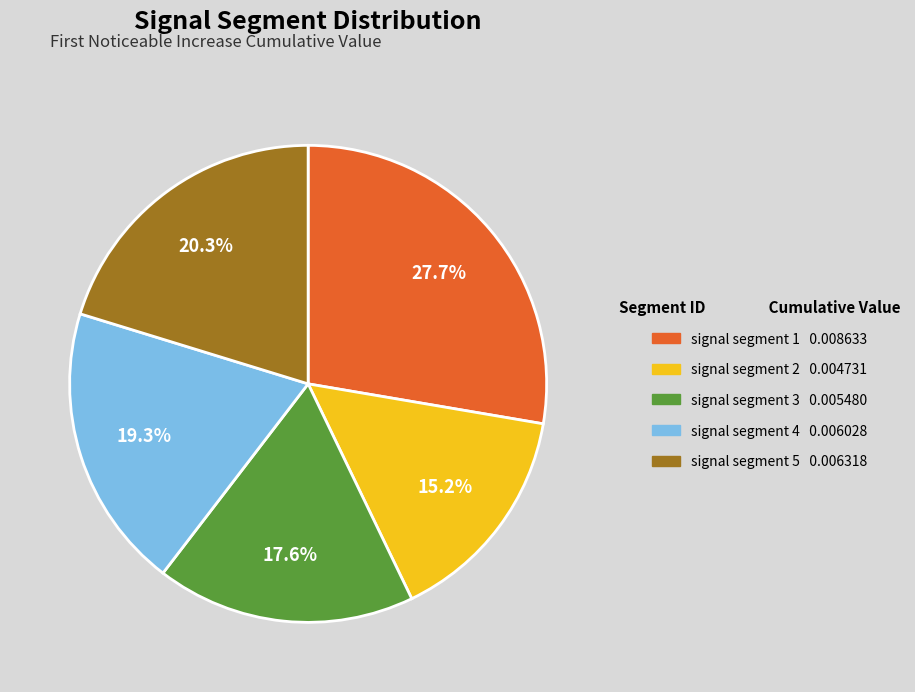

To the nearest percent, what is the combined percentage of signal segment 1 and signal segment 2?

43%